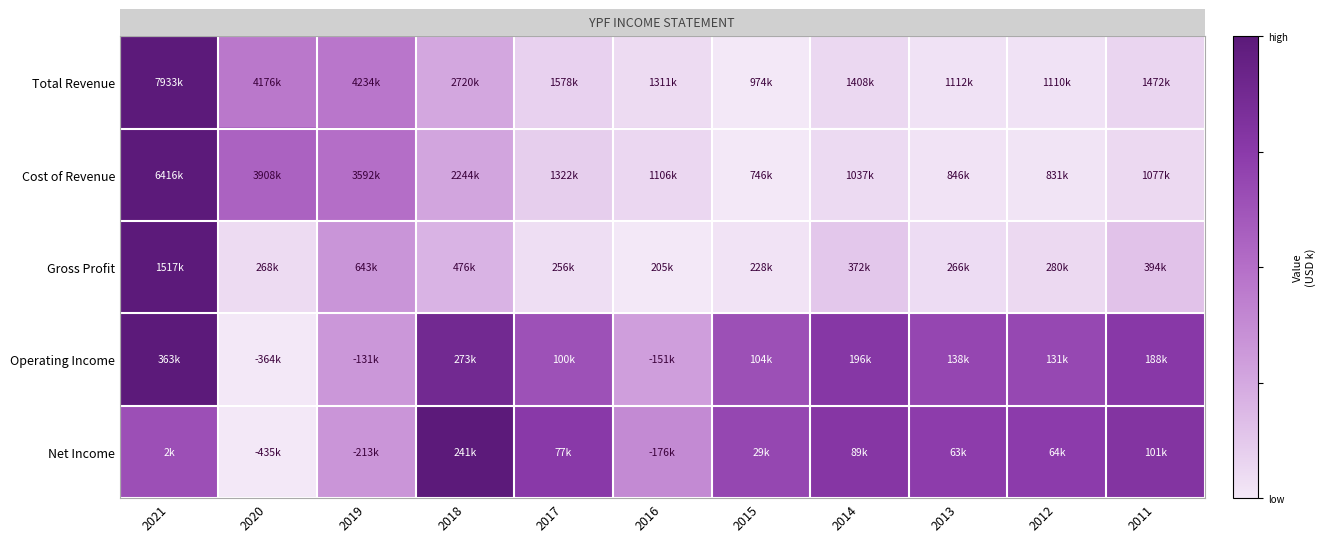

Reading right to left, extract all data points from this chart.

Total Revenue: 2011=0.1	2012=0.0	2013=0.0	2014=0.1	2015=0.0	2016=0.0	2017=0.1	2018=0.3	2019=0.5	2020=0.5	2021=1.0
Cost of Revenue: 2011=0.1	2012=0.0	2013=0.0	2014=0.1	2015=0.0	2016=0.1	2017=0.1	2018=0.3	2019=0.5	2020=0.6	2021=1.0
Gross Profit: 2011=0.1	2012=0.1	2013=0.0	2014=0.1	2015=0.0	2016=0.0	2017=0.0	2018=0.2	2019=0.3	2020=0.0	2021=1.0
Operating Income: 2011=0.8	2012=0.7	2013=0.7	2014=0.8	2015=0.6	2016=0.3	2017=0.6	2018=0.9	2019=0.3	2020=0.0	2021=1.0
Net Income: 2011=0.8	2012=0.7	2013=0.7	2014=0.8	2015=0.7	2016=0.4	2017=0.8	2018=1.0	2019=0.3	2020=0.0	2021=0.6